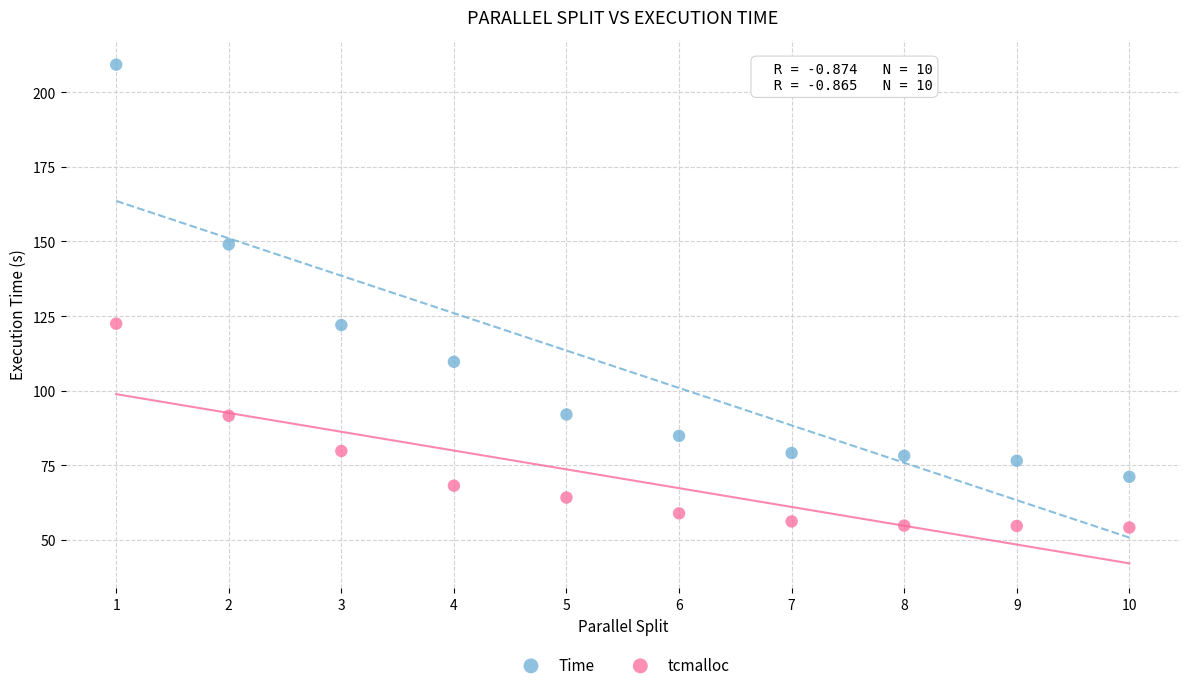

Which series has the widest spread of Y values?

Time